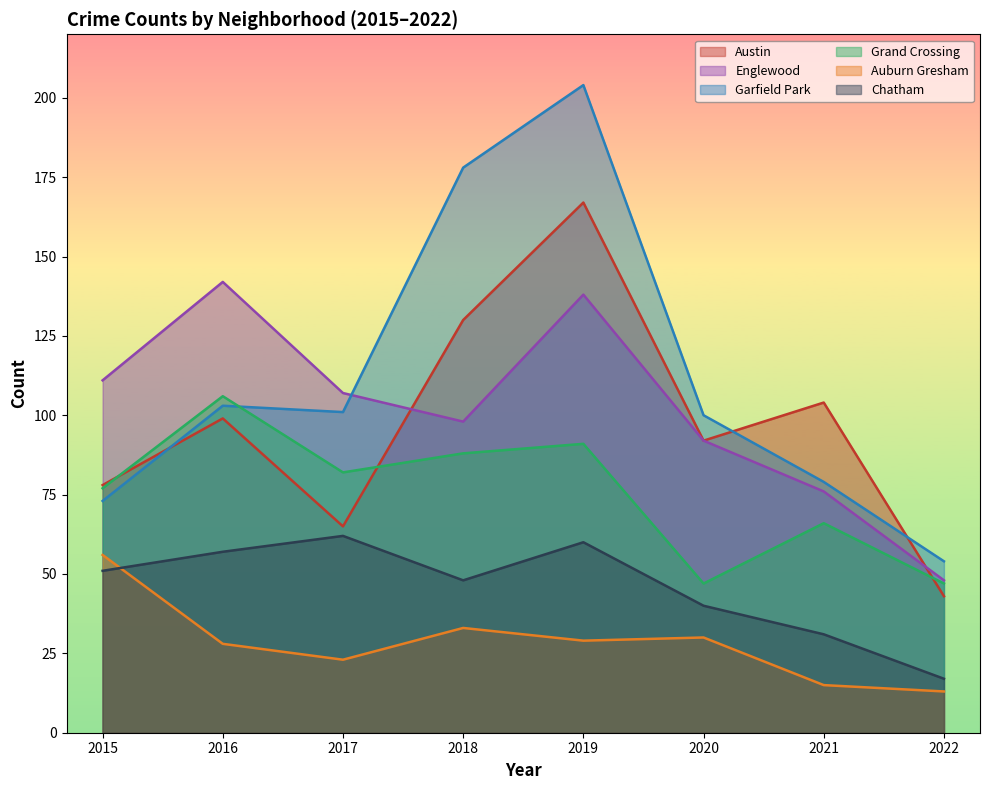

What is the minimum value for Garfield Park?

54